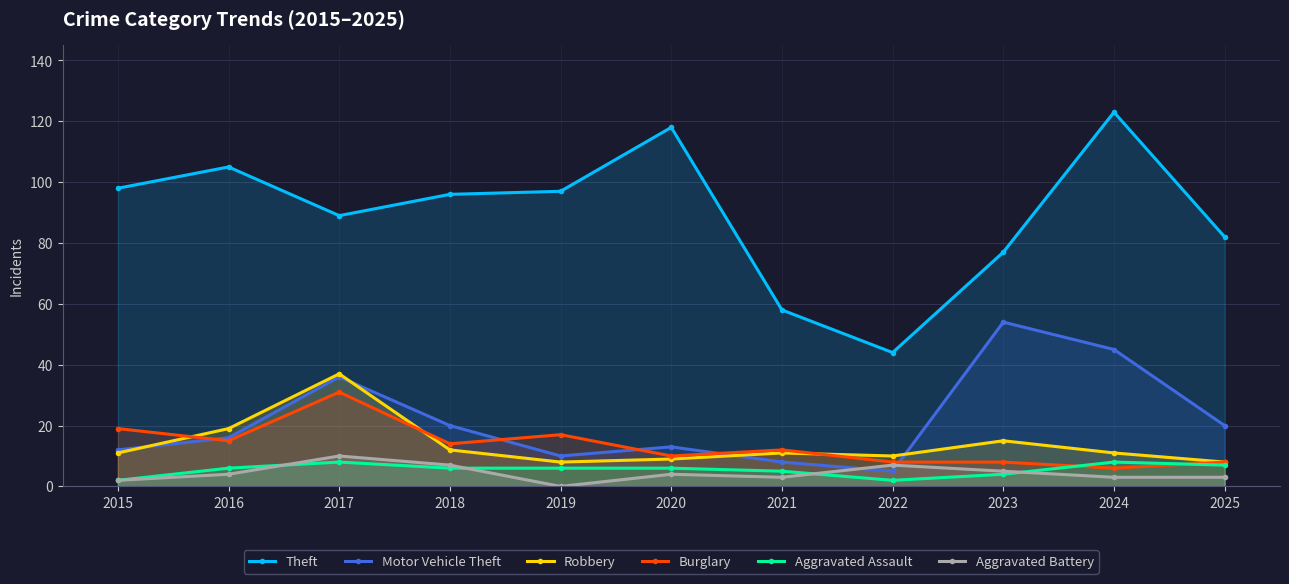

What is the average value of the Robbery series?

14